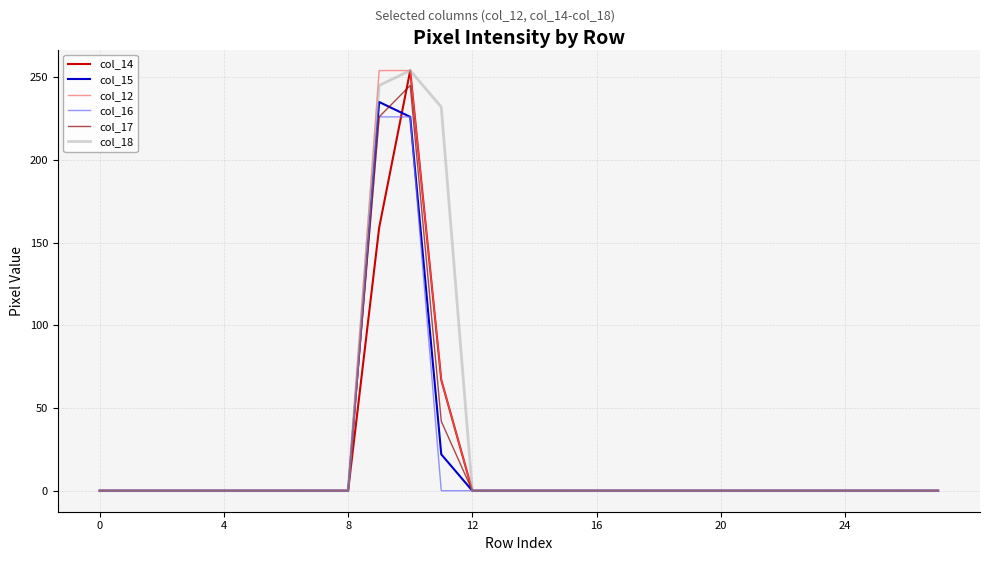

What is the maximum value shown in the chart?

254